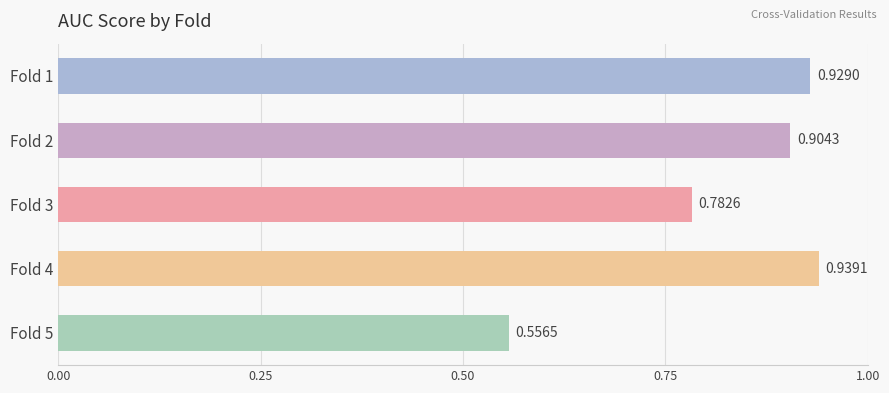

Rank the categories by value from lowest to highest.

Fold 5, Fold 3, Fold 2, Fold 1, Fold 4